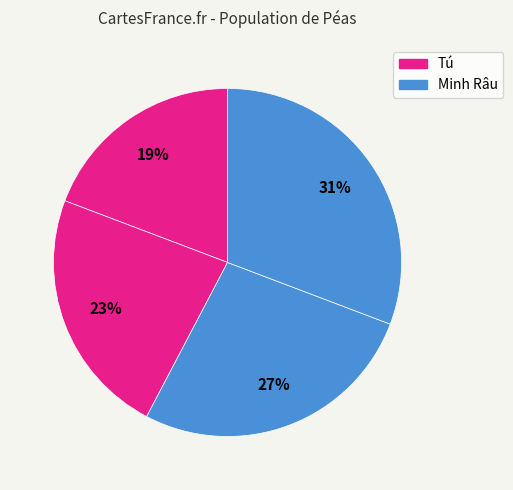

Does any single category account for the majority?

No